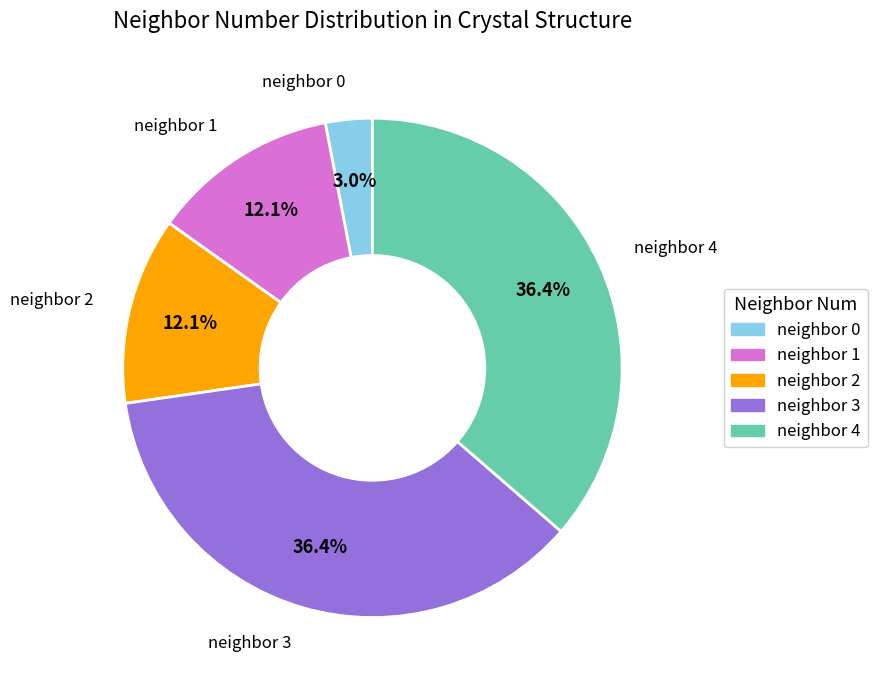

Is there any slice that represents more than half of the pie?

No